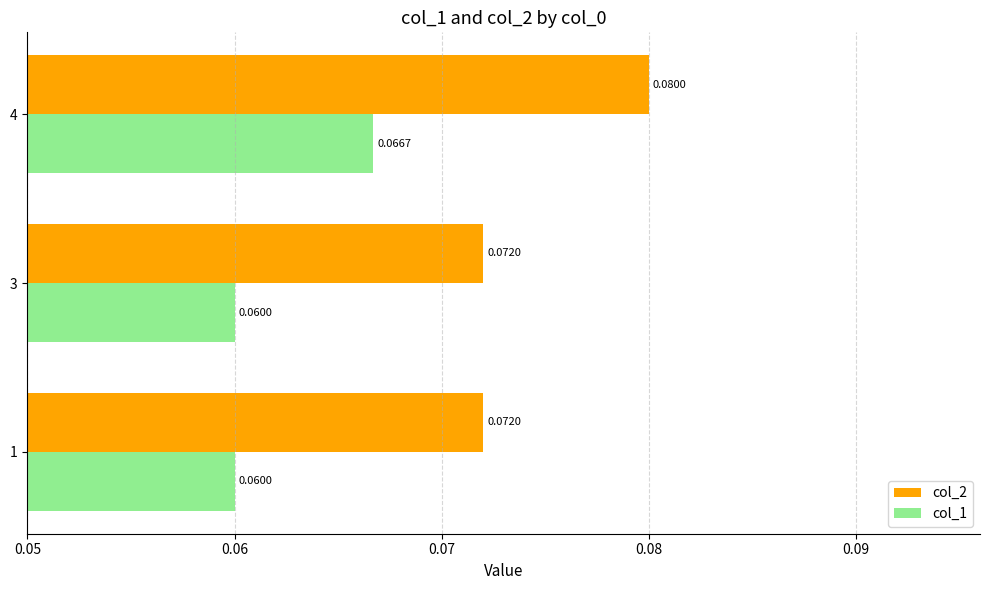

Is the value of col_2 at 3 greater than the value of col_1 at 4?

Yes